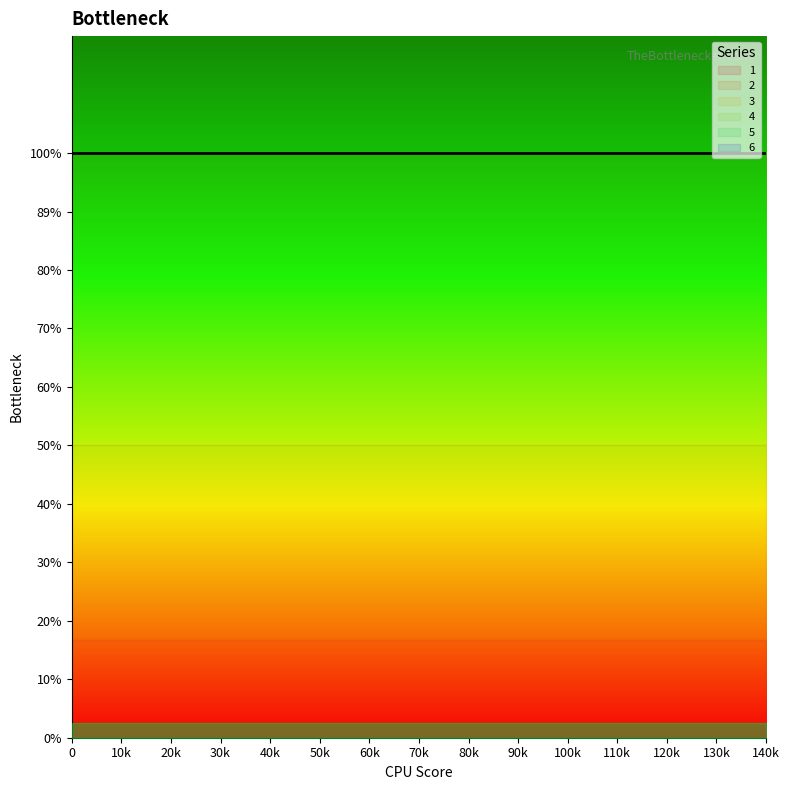

What is the value of the 4 point at the 4th from the left?

16